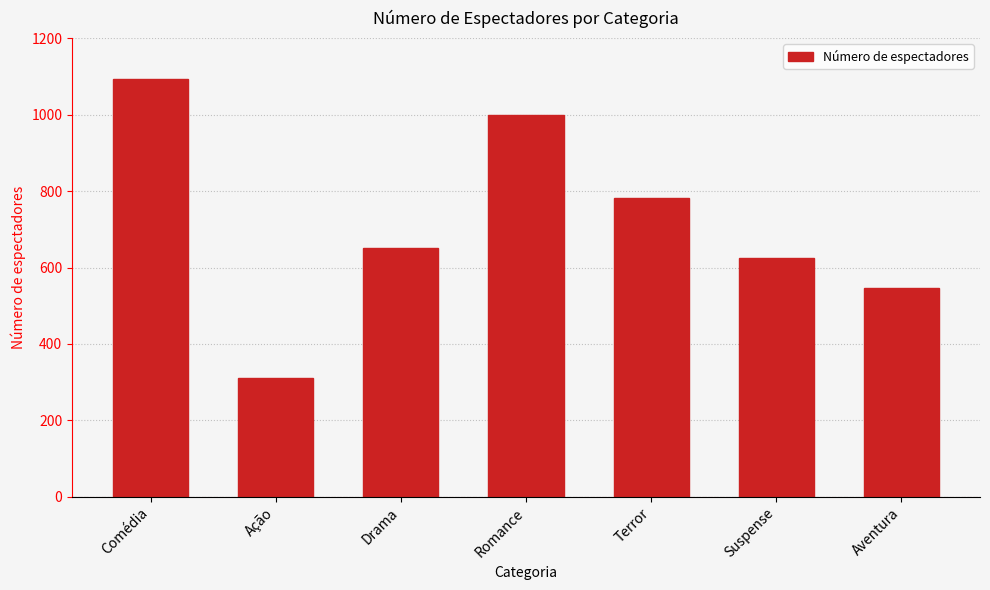

Is it true that the value at Aventura is 228?

False